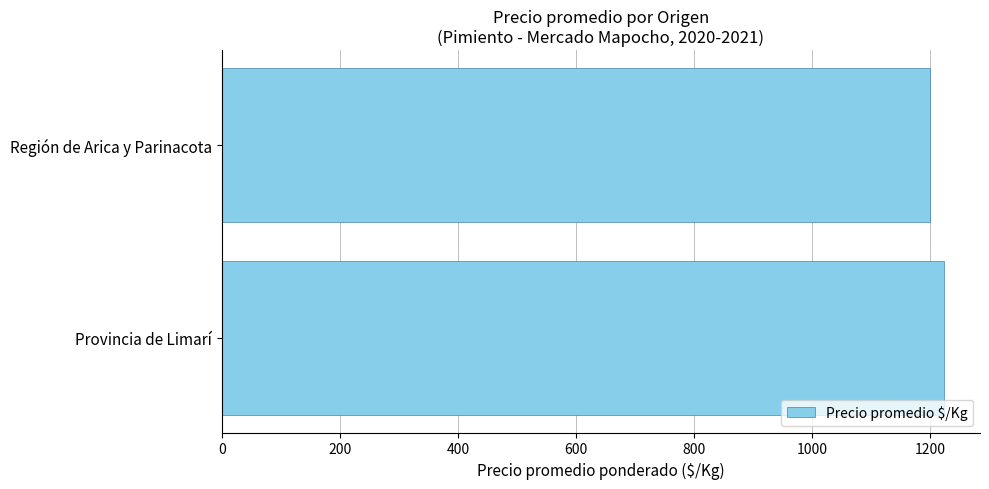

What is the average value?

1212